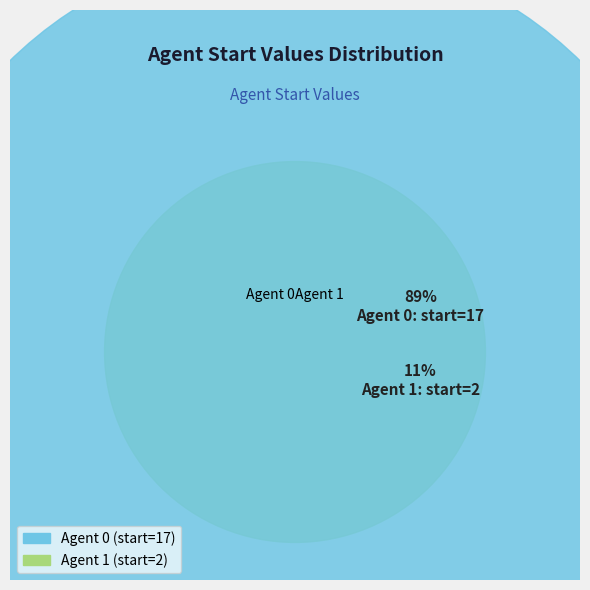

To the nearest percent, what is the difference between the 0 and 1 slice percentages?

79%